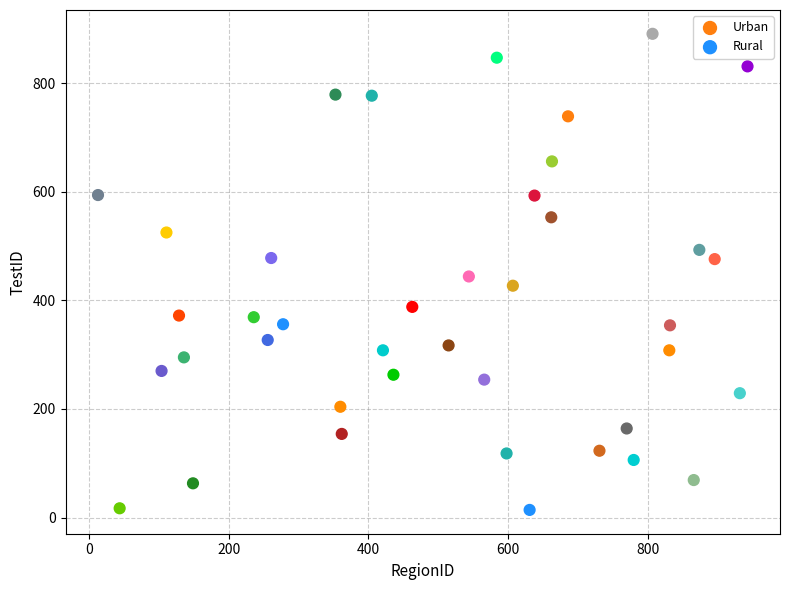

Which series contains the highest Y value?

Urban